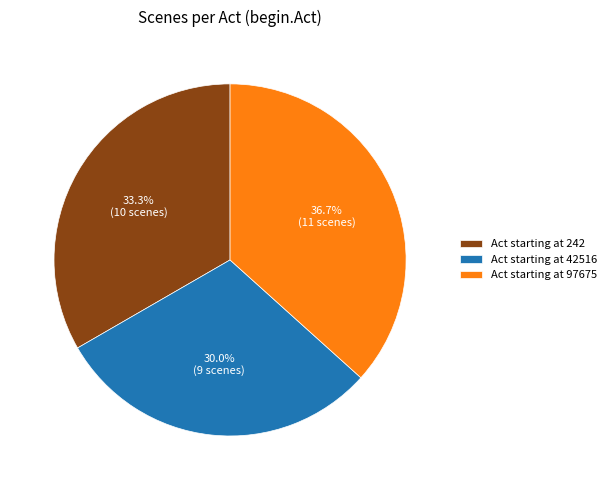

Rank the categories by value from lowest to highest.

Act starting at 42516, Act starting at 242, Act starting at 97675